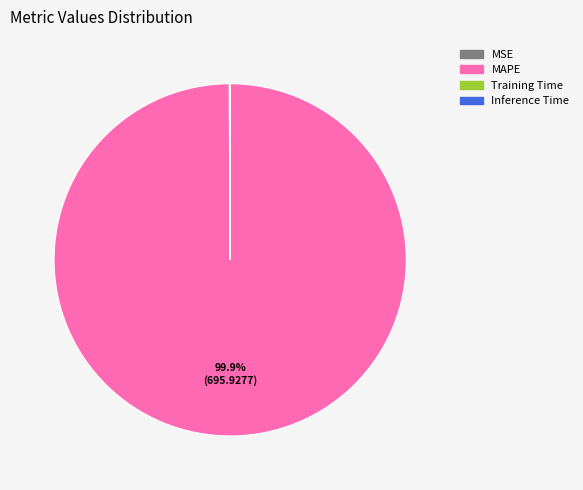

Is there any slice that represents more than half of the pie?

Yes